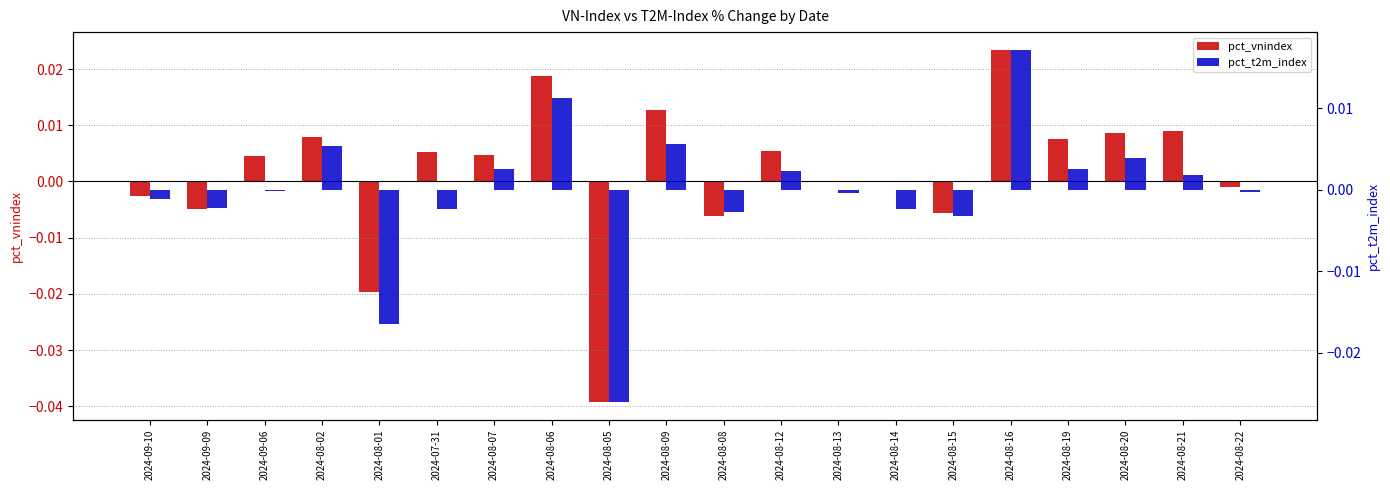

Between 2024-08-01 and 2024-08-07, which series saw the biggest shift?

pct_vnindex